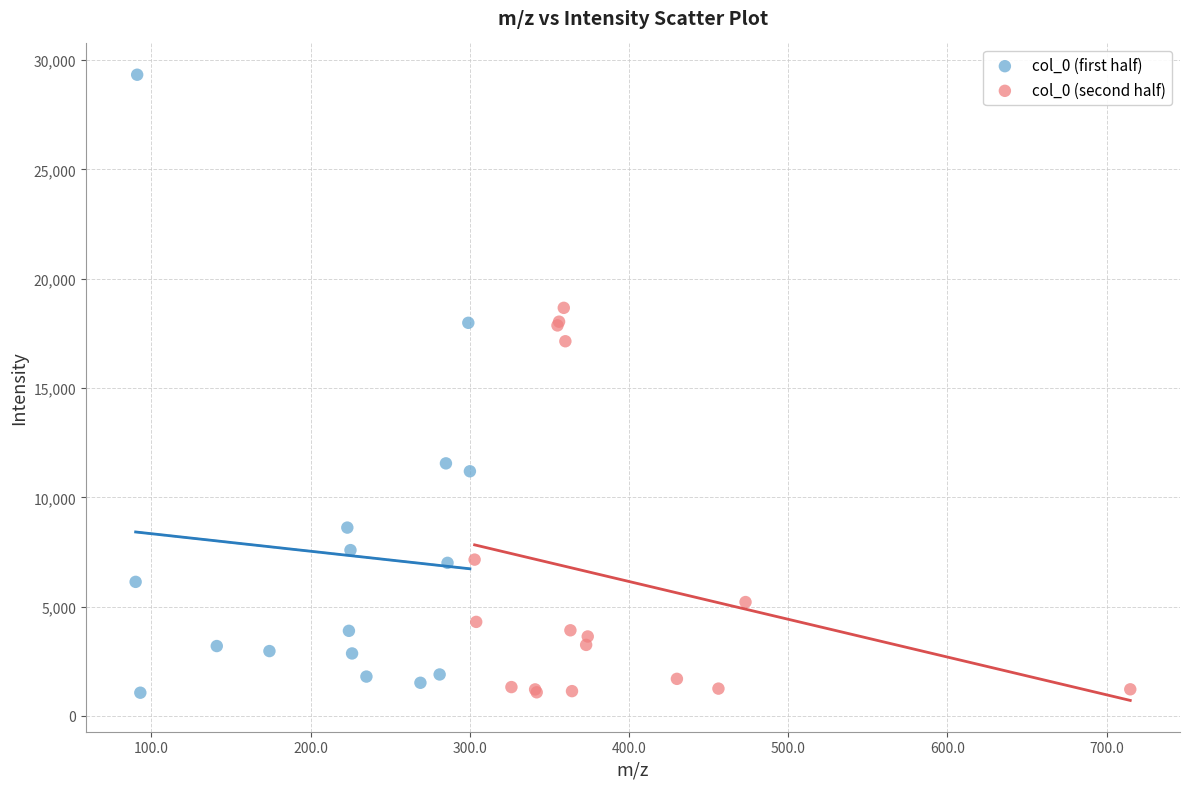

Which series reaches the maximum Y coordinate?

col_0 (first half)